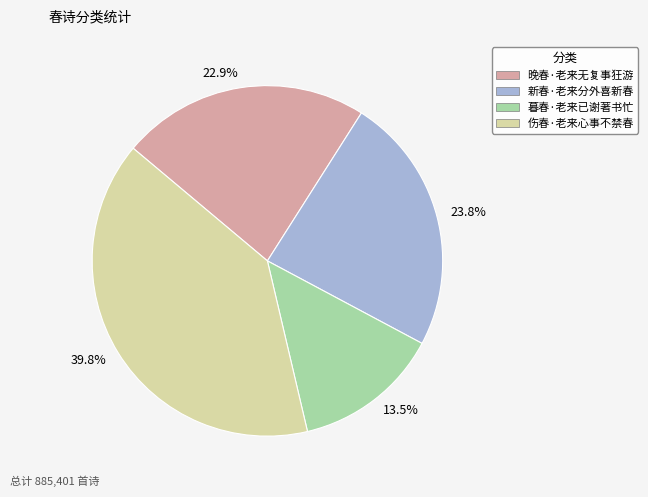

To the nearest percent, what is the difference between the 新春·老来分外喜新春 and 晚春·老来无复事狂游 slice percentages?

1%